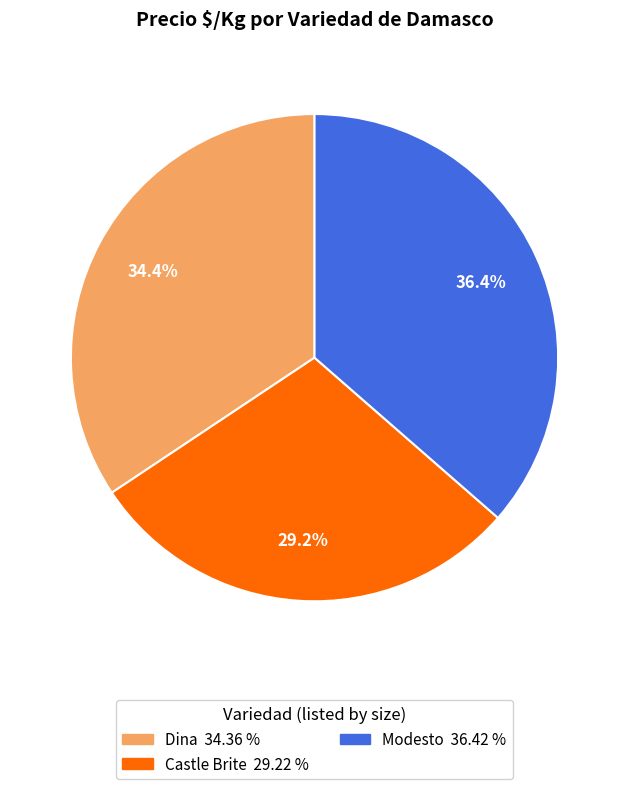

Count the number of slices in the pie.

3